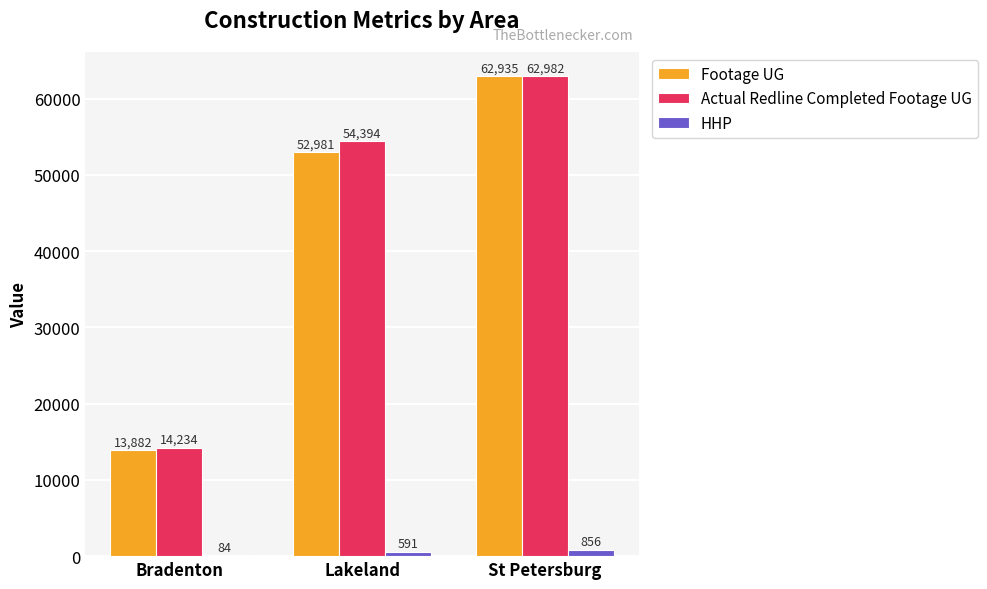

What value does the Actual Redline Completed Footage UG series have at Bradenton?

14234